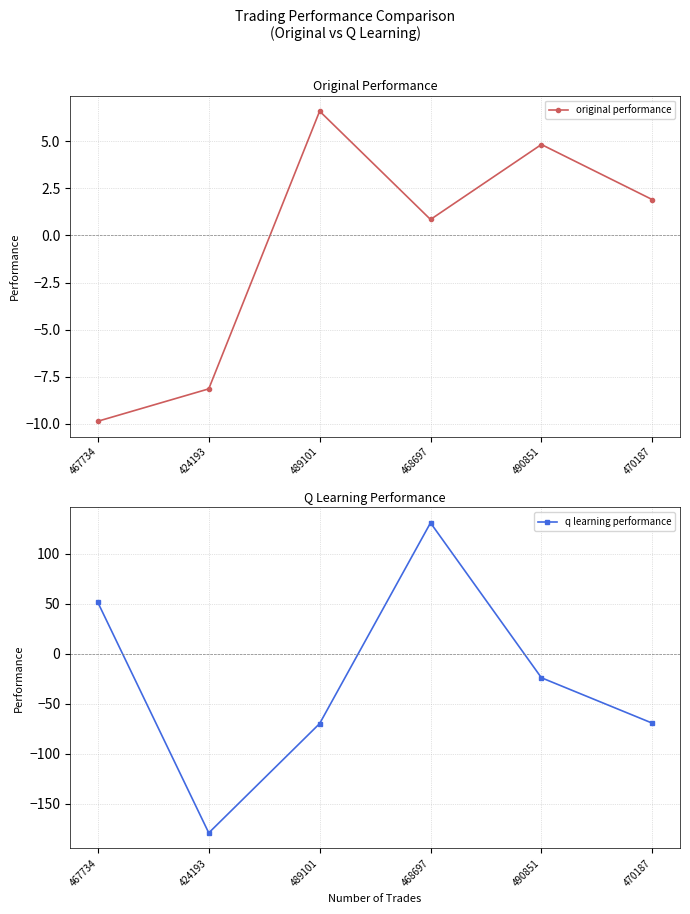

At which category does q learning performance reach its first local valley?

424193